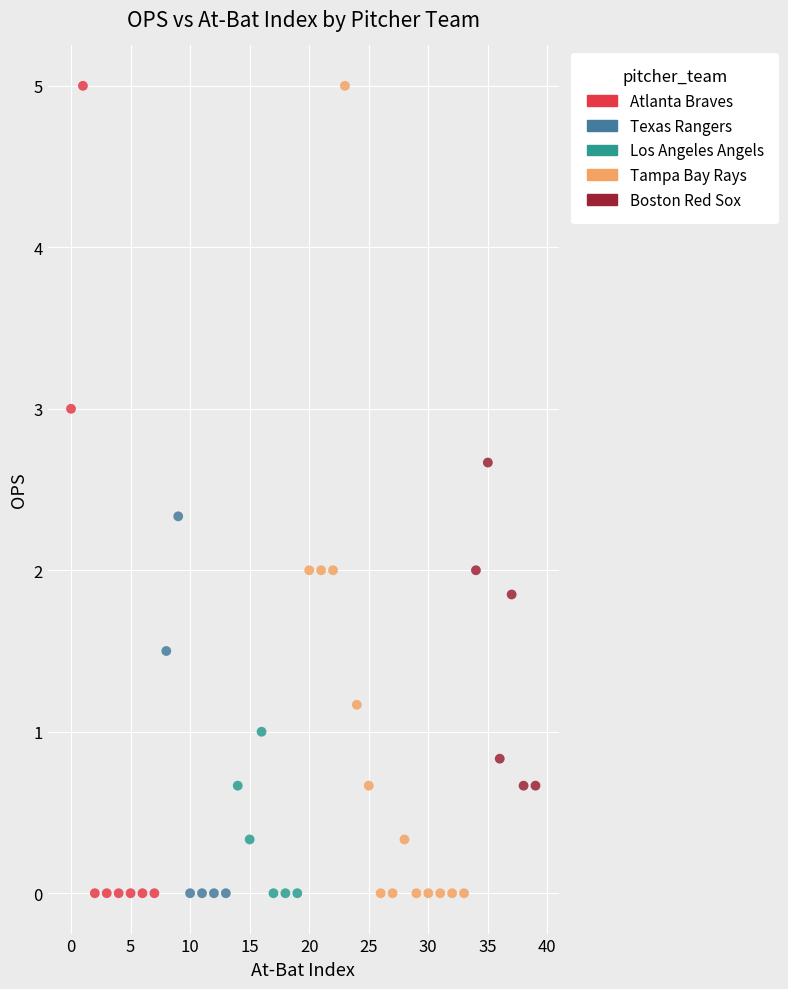

What are all the series names shown in the legend?

Atlanta Braves, Texas Rangers, Los Angeles Angels, Tampa Bay Rays, Boston Red Sox